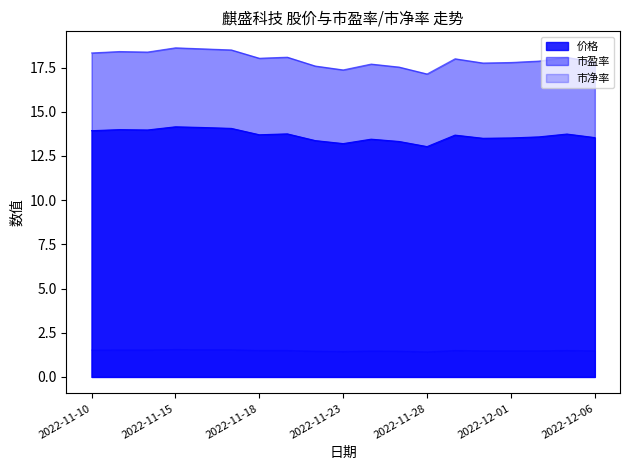

Which series has the largest range (max minus min)?

市盈率